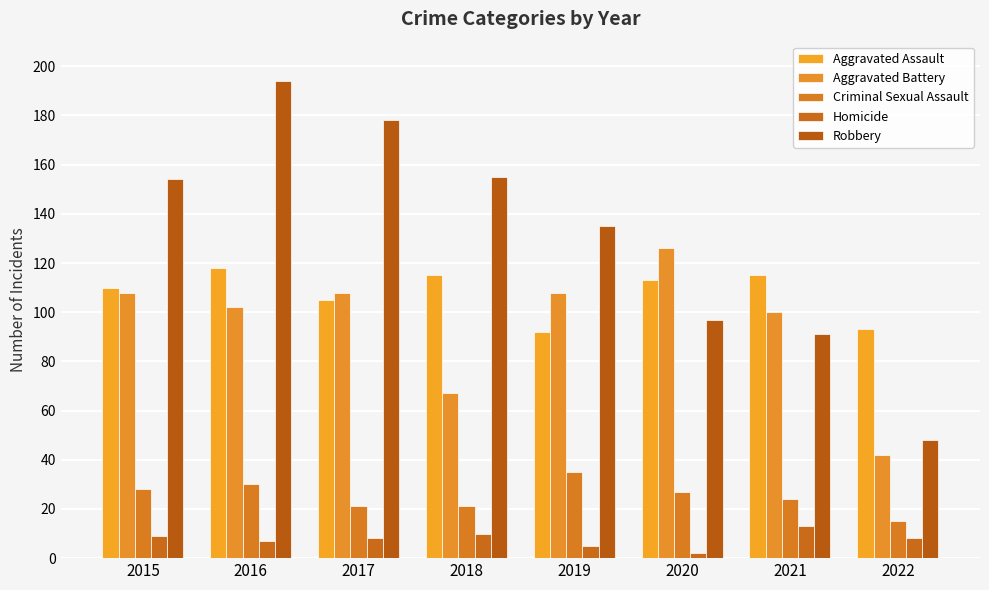

The value of Homicide at 2022 is 8. True or false?

True